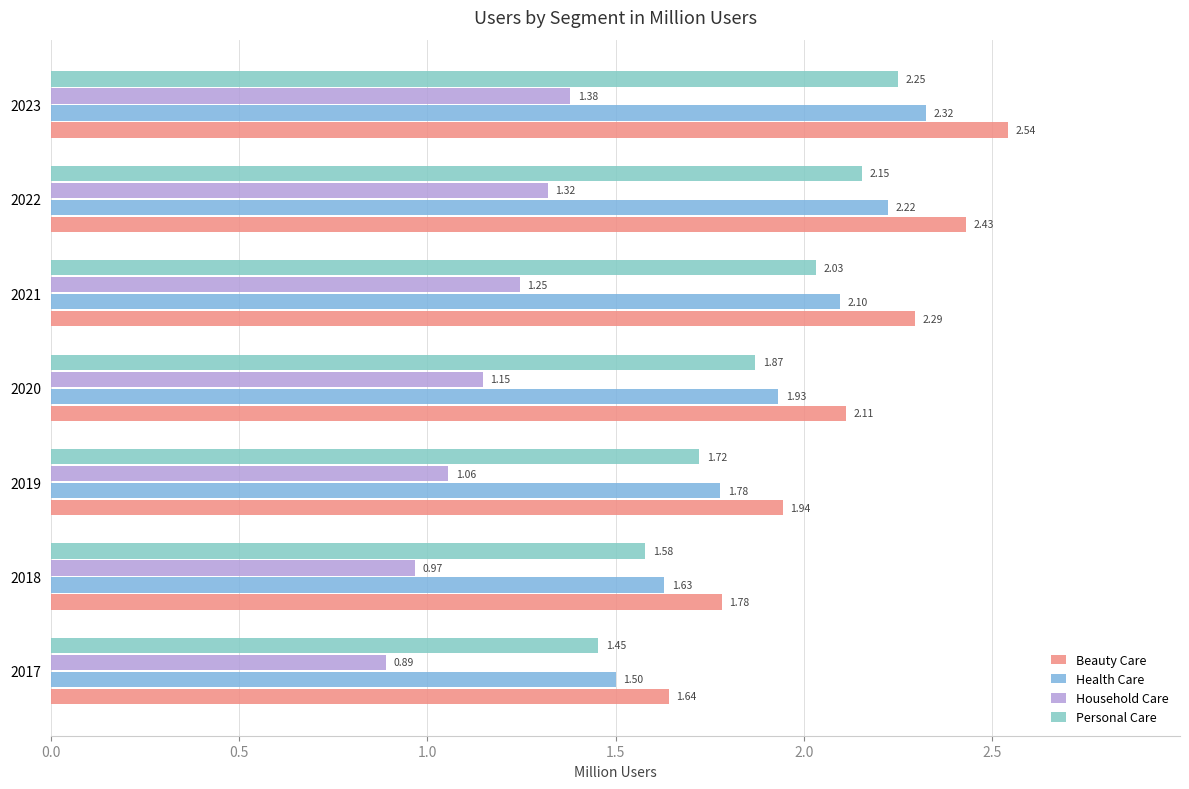

How many data points in Household Care are above 1?

5